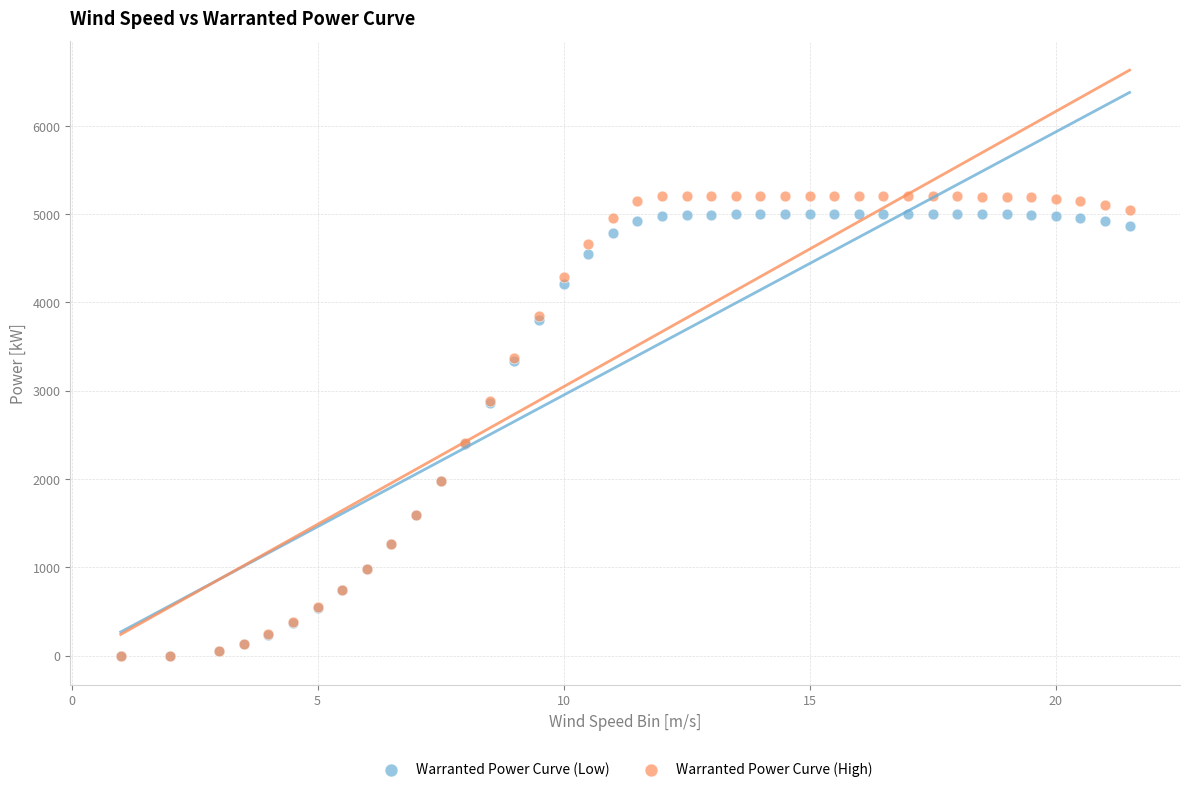

What are all the series names shown in the legend?

Warranted Power Curve (Low), Warranted Power Curve (High)